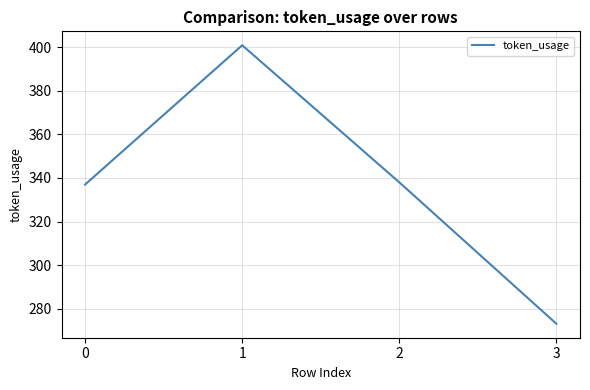

How many values are below 338?

2